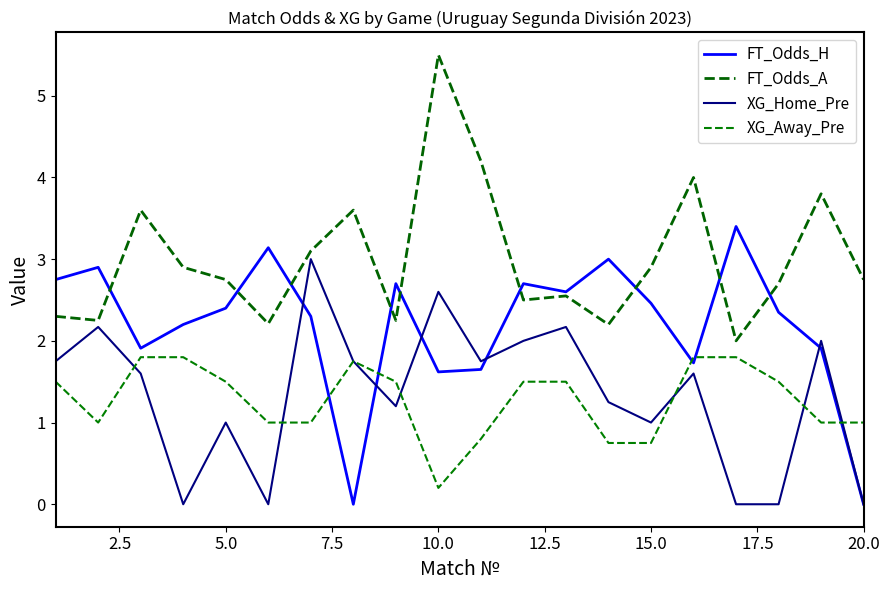

Which series has the largest total across all categories?

FT_Odds_A